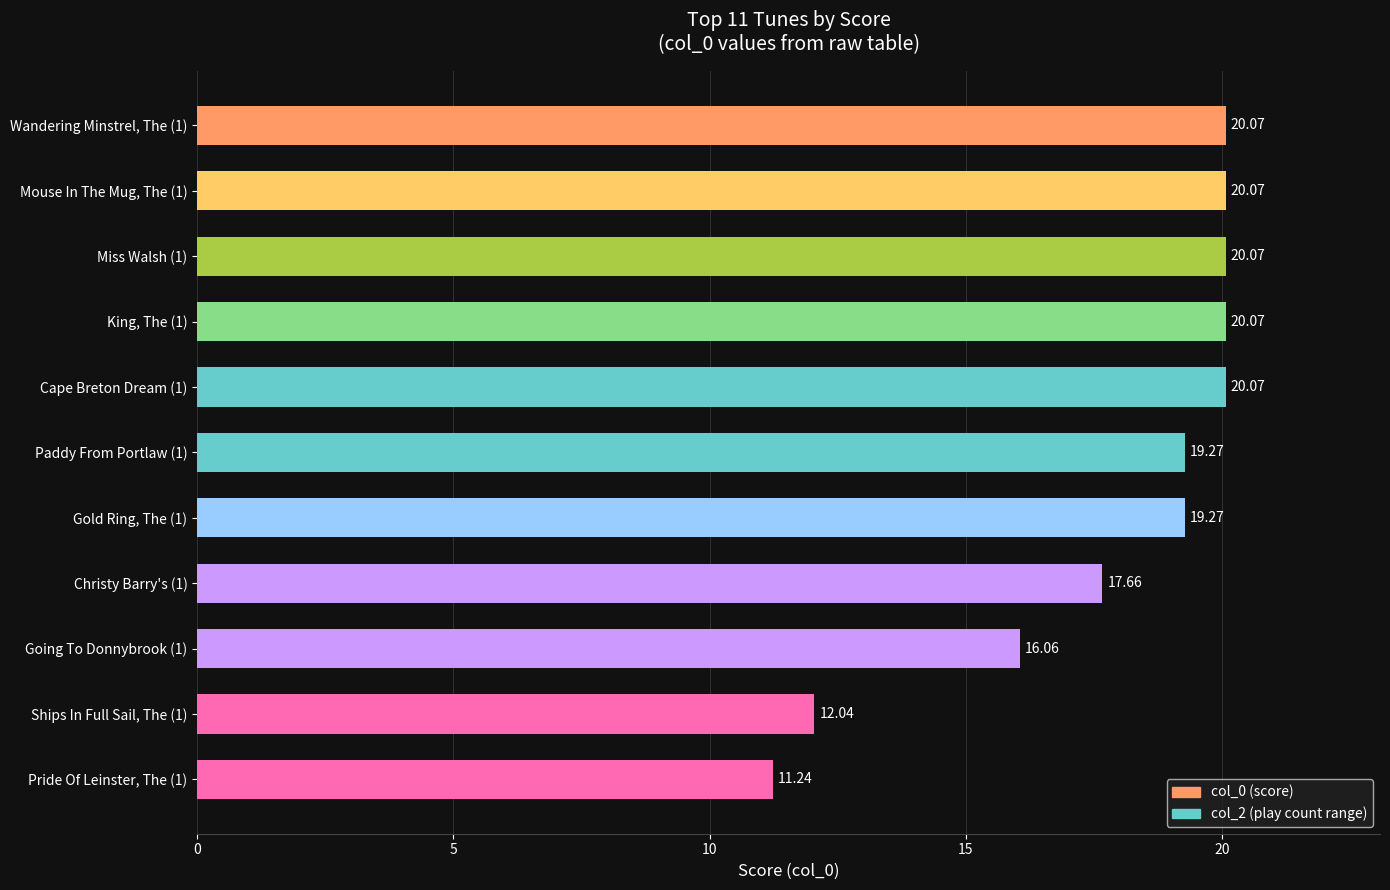

What is the ratio of the value at Wandering Minstrel, The (1) to the value at Miss Walsh (1)?

1.0